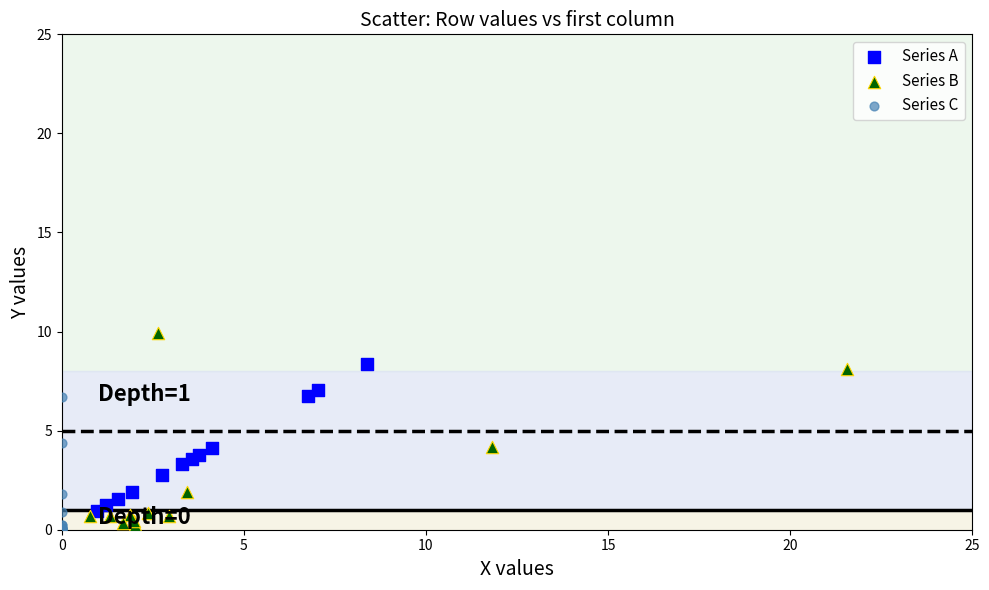

Which series contains the highest Y value?

Series B